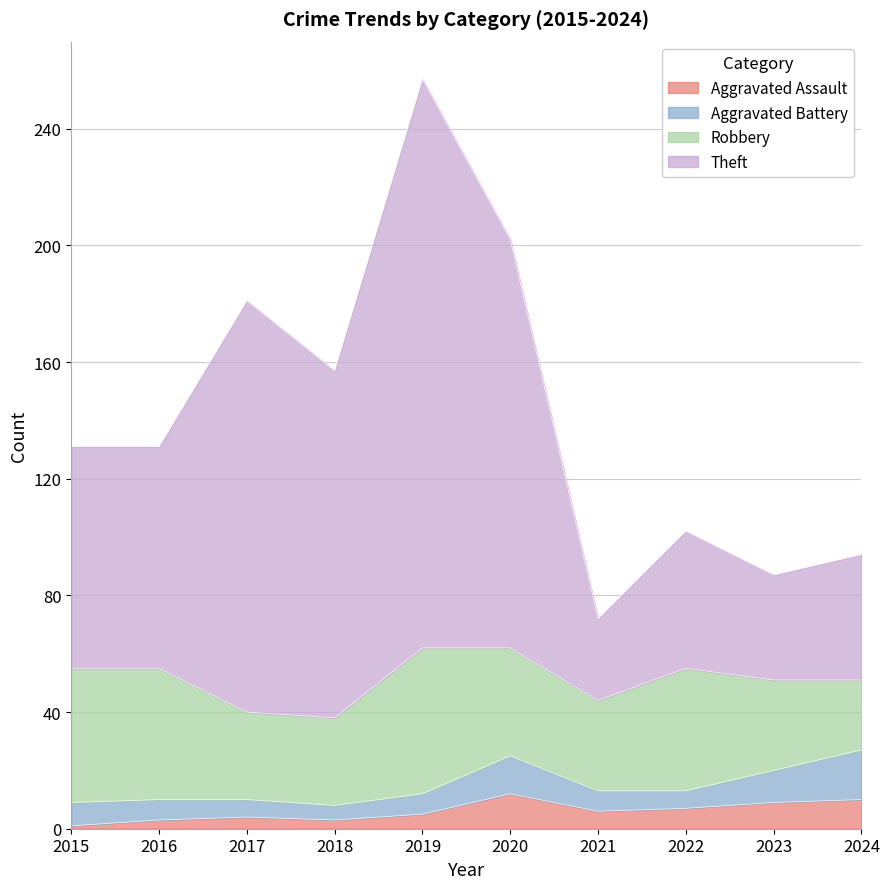

How many interior local peaks does the Aggravated Assault series have?

2